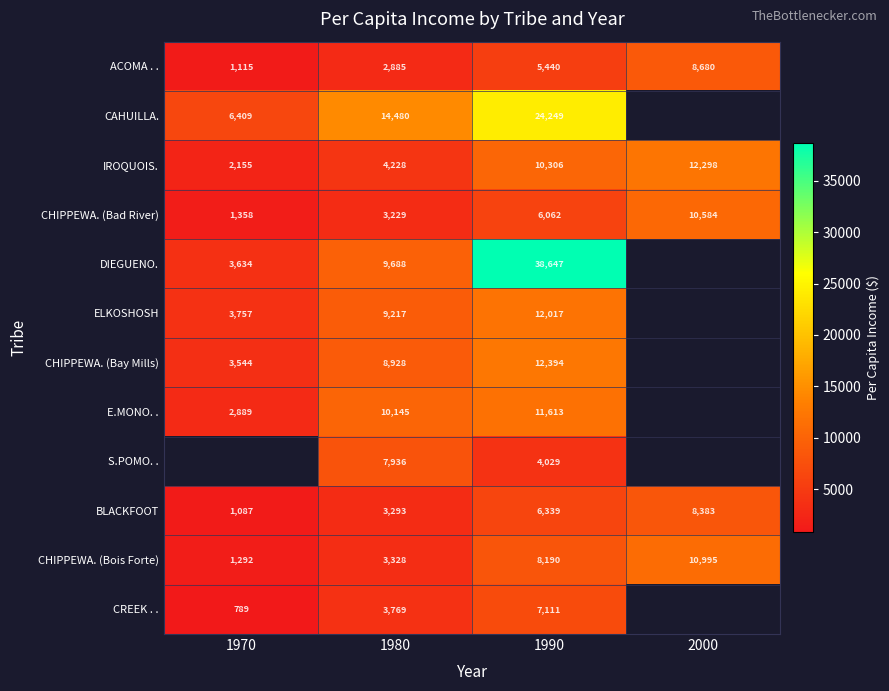

What is the sum of the ACOMA . . values at 1980 and 1970?

4000